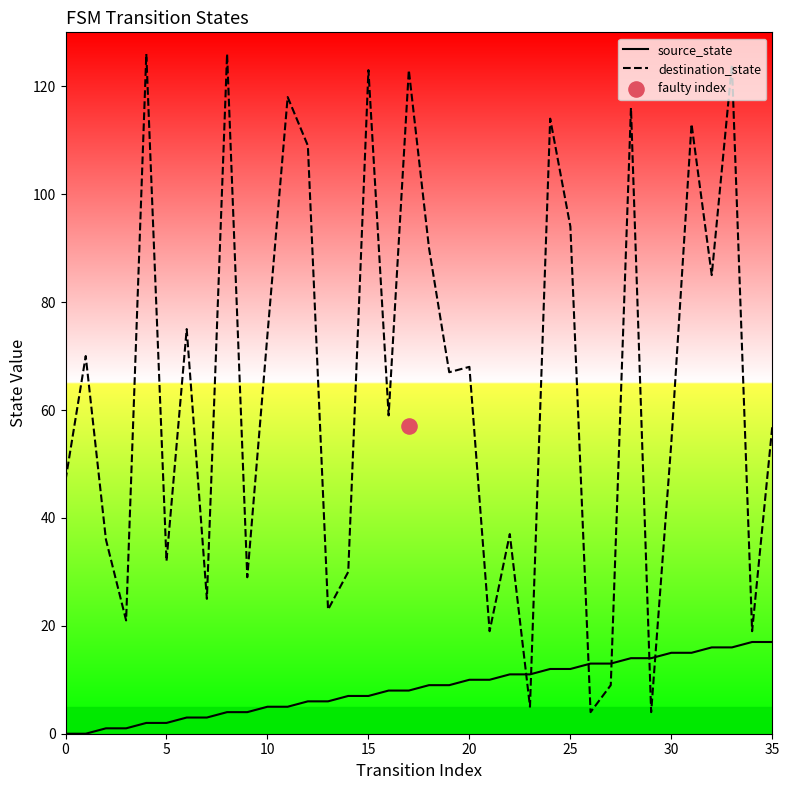

Which series has the largest Y range (max minus min)?

destination_state